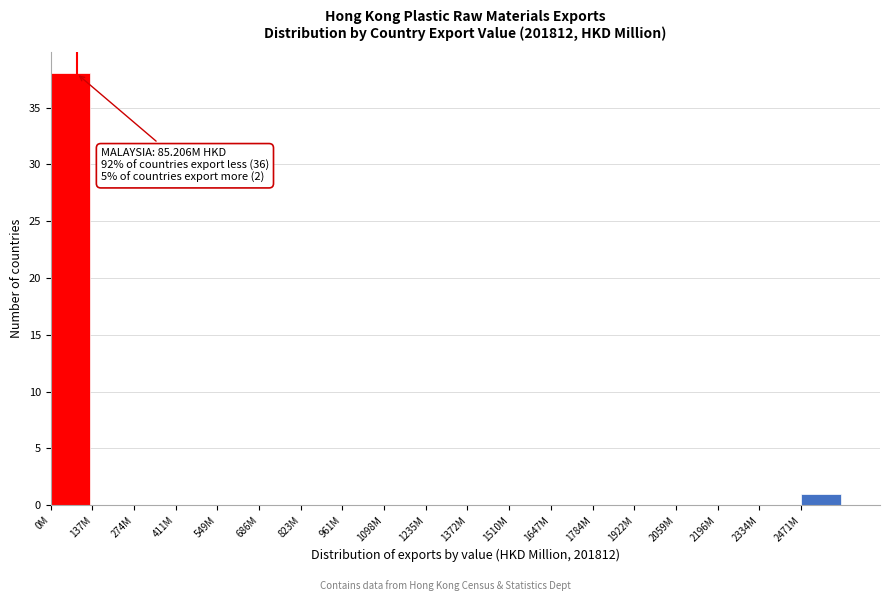

Reading left to right, what are all the values shown in this chart?

0M=38	137M=0	274M=0	411M=0	549M=0	686M=0	823M=0	961M=0	1098M=0	1235M=0	1372M=0	1510M=0	1647M=0	1784M=0	1922M=0	2059M=0	2196M=0	2334M=0	2471M=1